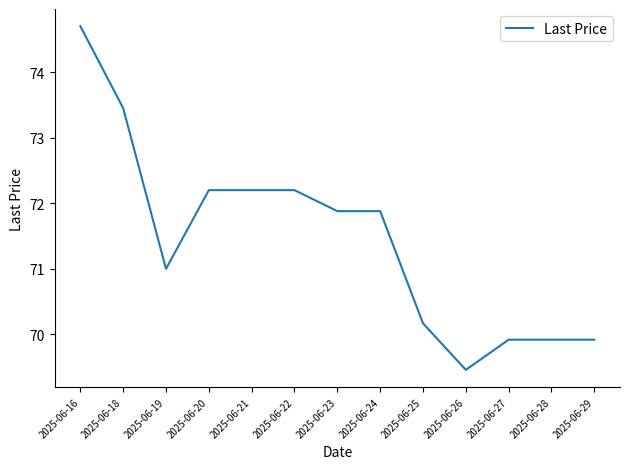

How many distinct data groups are displayed?

1